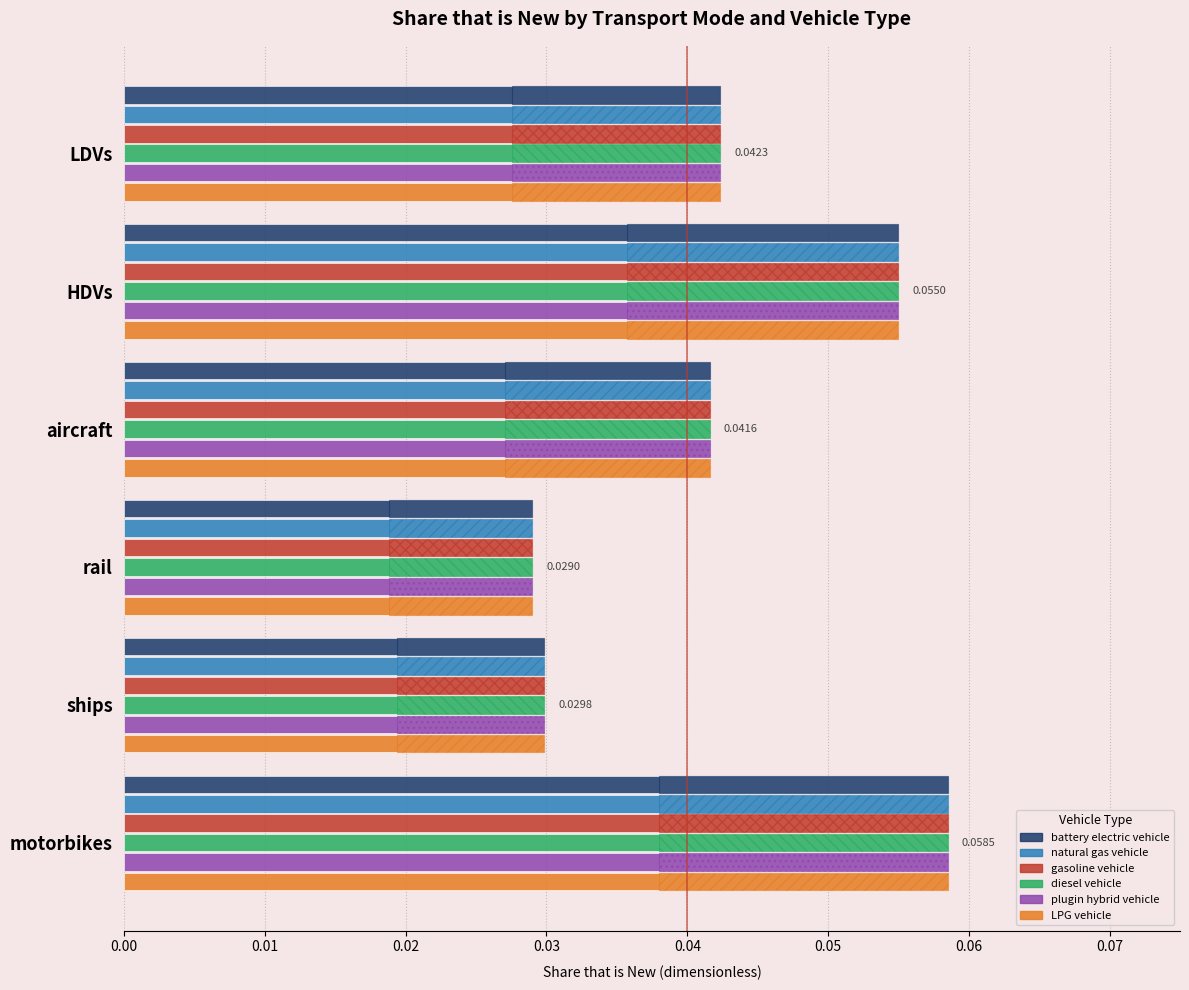

Reading left to right, extract all data points from this chart.

battery electric vehicle: 0.0	0.1	0.0	0.0	0.0	0.1
natural gas vehicle: 0.0	0.1	0.0	0.0	0.0	0.1
gasoline vehicle: 0.0	0.1	0.0	0.0	0.0	0.1
diesel vehicle: 0.0	0.1	0.0	0.0	0.0	0.1
plugin hybrid vehicle: 0.0	0.1	0.0	0.0	0.0	0.1
LPG vehicle: 0.0	0.1	0.0	0.0	0.0	0.1